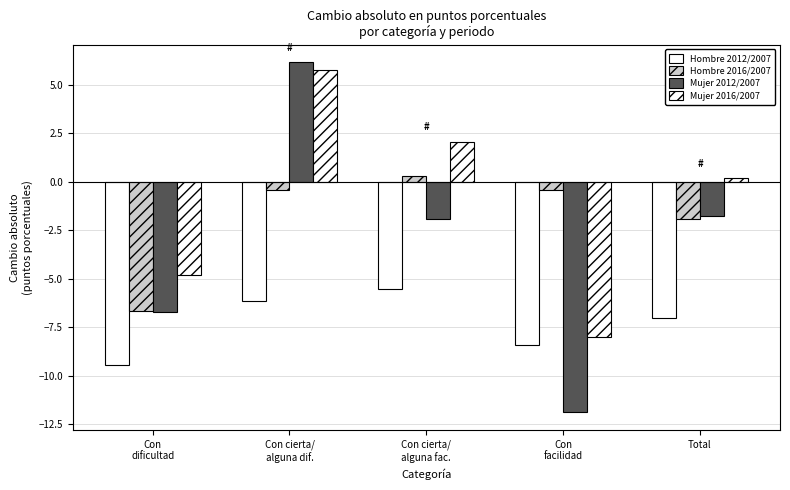

What is the highest value of the Mujer 2016/2007 series?

5.8